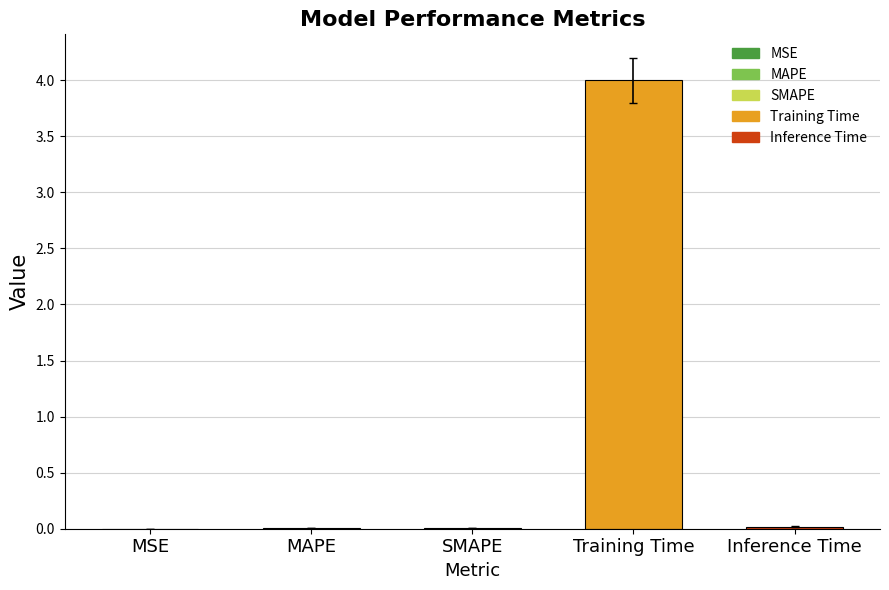

What is the sum of all values?

4.0